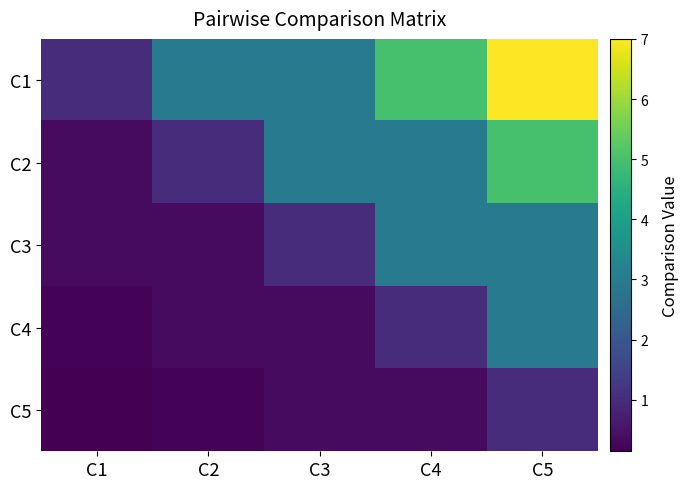

Reading right to left, extract all data points from this chart.

C1: C5=7.0	C4=5.0	C3=3.0	C2=3.0	C1=1.0
C2: C5=5.0	C4=3.0	C3=3.0	C2=1.0	C1=0.3
C3: C5=3.0	C4=3.0	C3=1.0	C2=0.3	C1=0.3
C4: C5=3.0	C4=1.0	C3=0.3	C2=0.3	C1=0.2
C5: C5=1.0	C4=0.3	C3=0.3	C2=0.2	C1=0.1